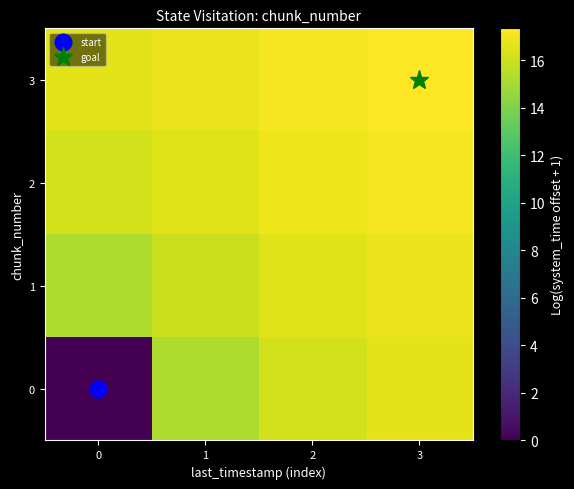

Count the number of data series in this chart.

4